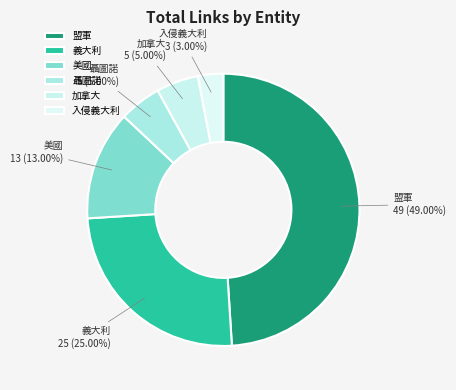

Is 聶圖諾 the majority of the pie?

No